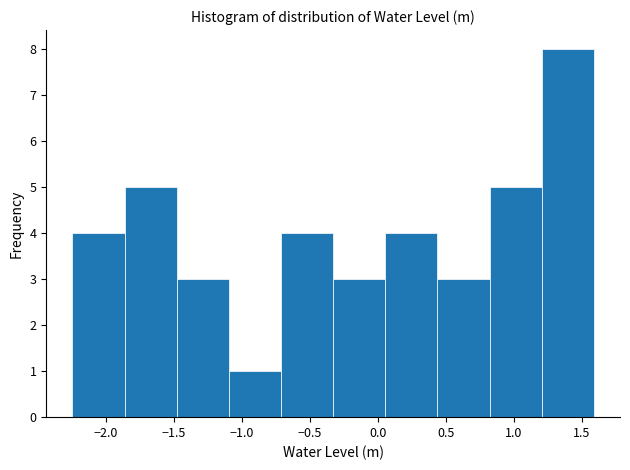

Reading left to right, transcribe this chart: for each bar, give the range it covers on the x-axis and its height. Neither the bar edges nor the heights are printed on the chart, so give them approximately, as read against the axes.

-2.25 to -1.85: 4
-1.85 to -1.50: 5
-1.50 to -1.10: 3
-1.10 to -0.70: 1
-0.70 to -0.35: 4
-0.35 to 0.05: 3
0.05 to 0.45: 4
0.45 to 0.80: 3
0.80 to 1.20: 5
1.20 to 1.60: 8